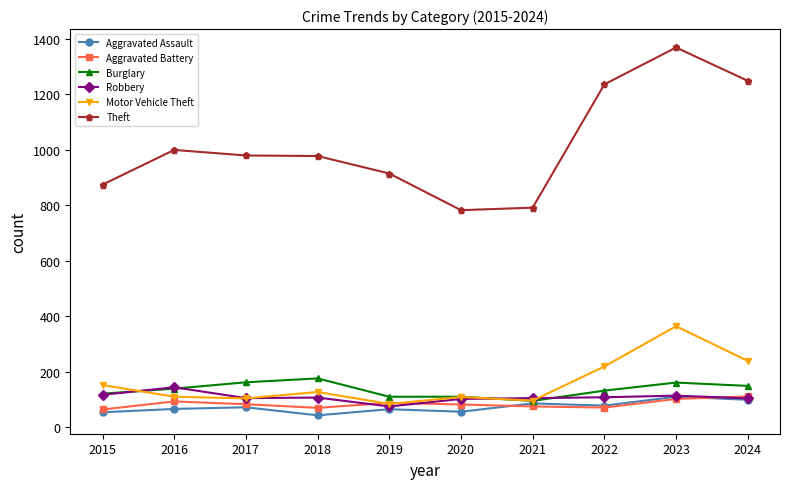

What is the difference between the highest and lowest values at 2016?

933